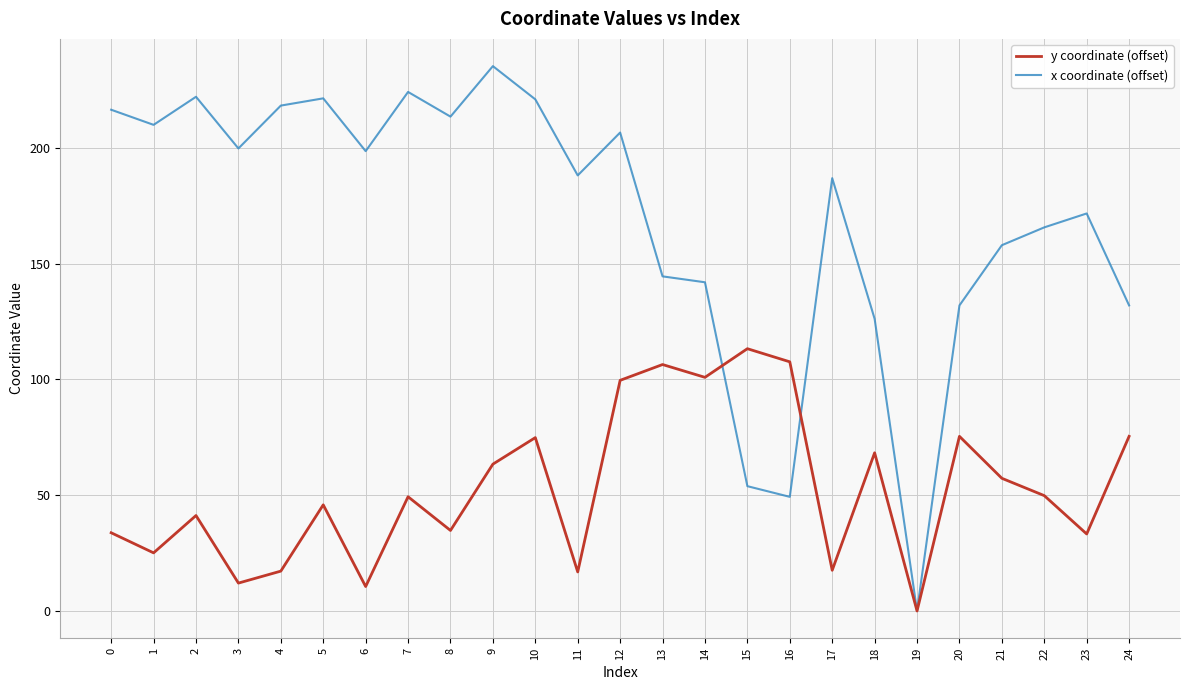

At which label does y coordinate (offset) reach its peak?

15